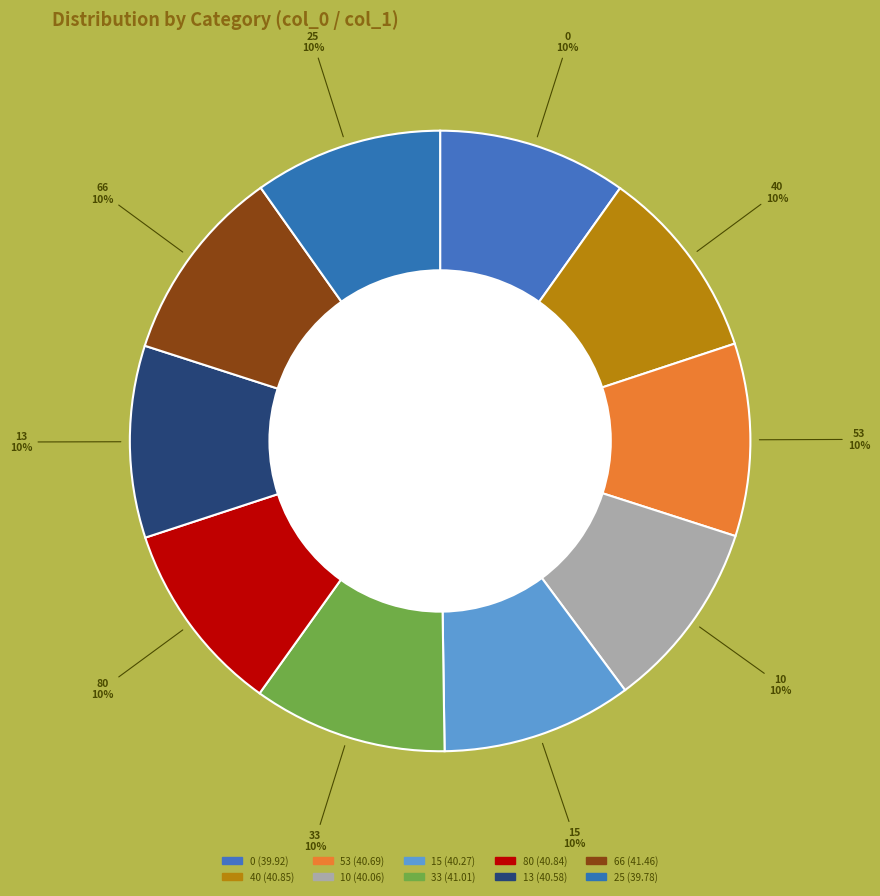

Which slice is the largest?

66